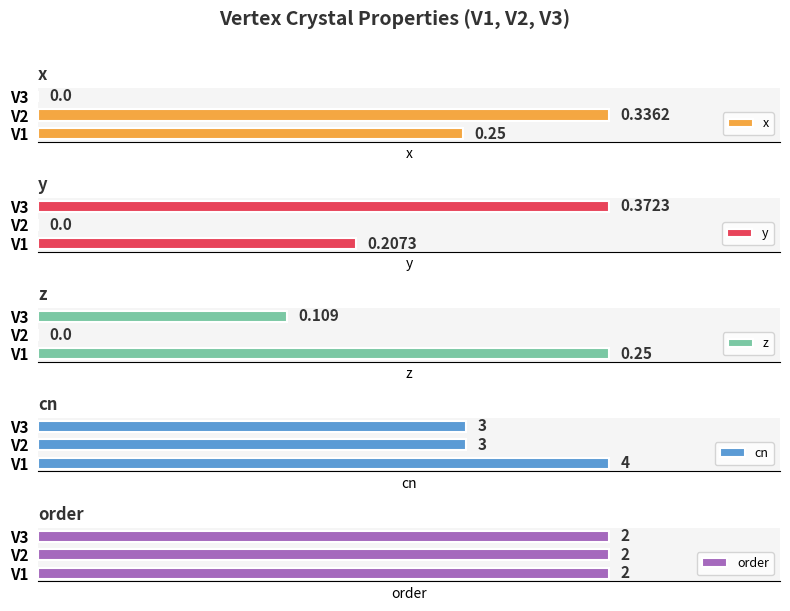

Which category has the highest value in the cn series?

V1